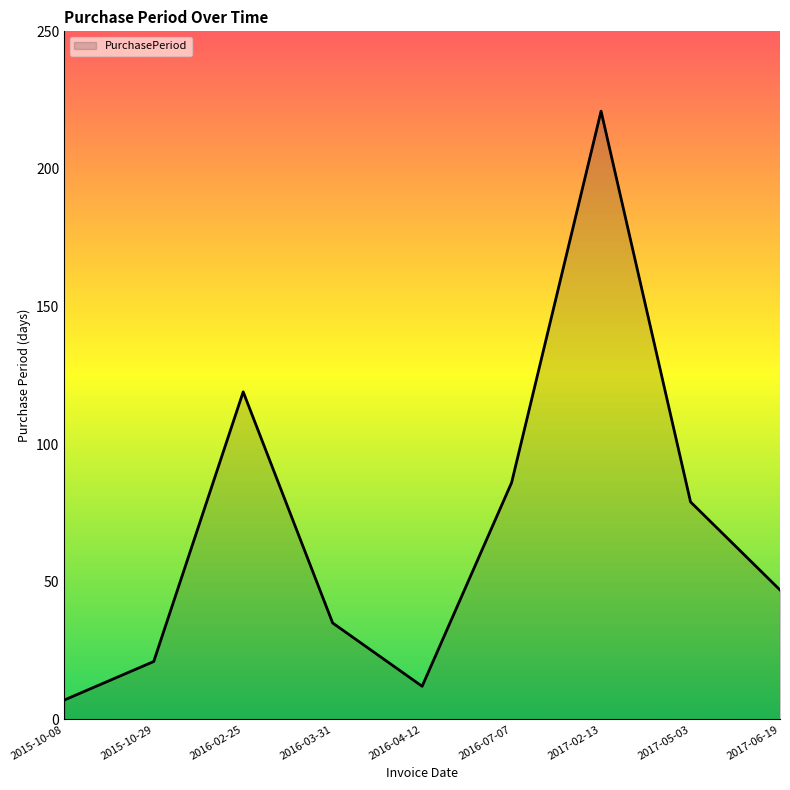

Approximately how many times larger is the value at 2015-10-08 compared to 2015-10-29?

0.3